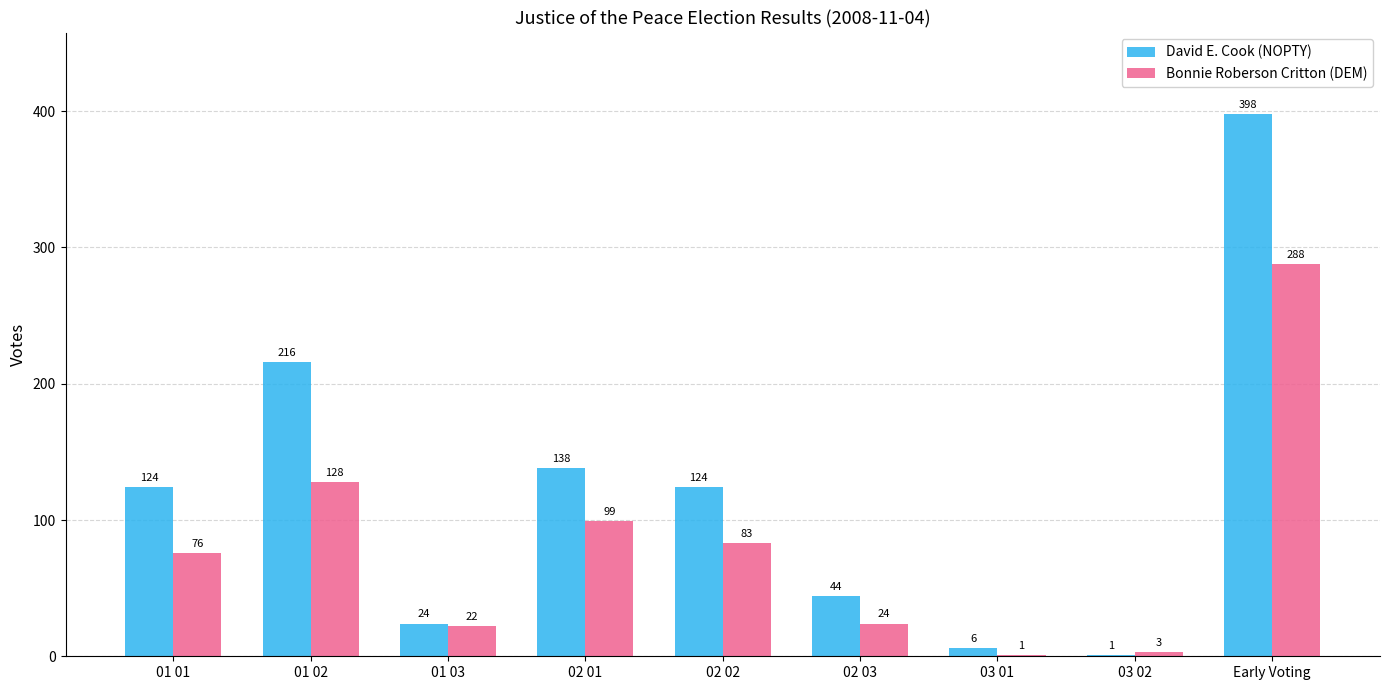

What value does the David E. Cook (NOPTY) series have at 01 02?

216